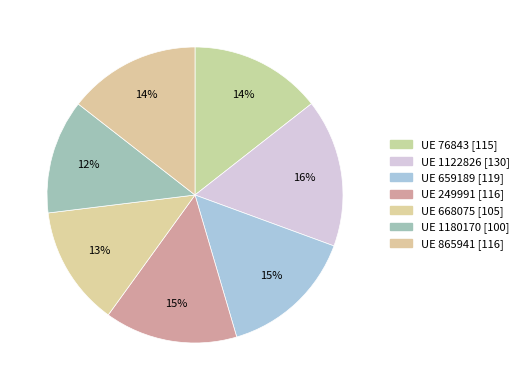

Count the number of slices in the pie.

7